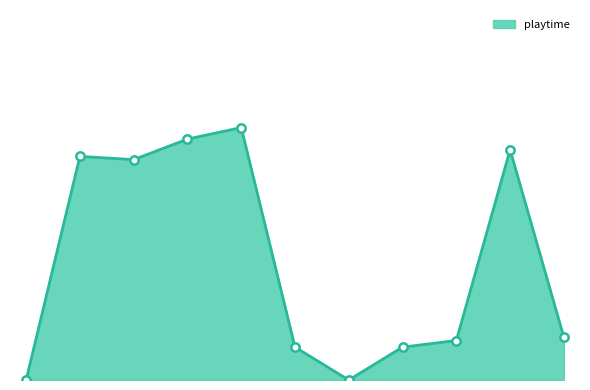

Does the chart have visible grid lines?

No